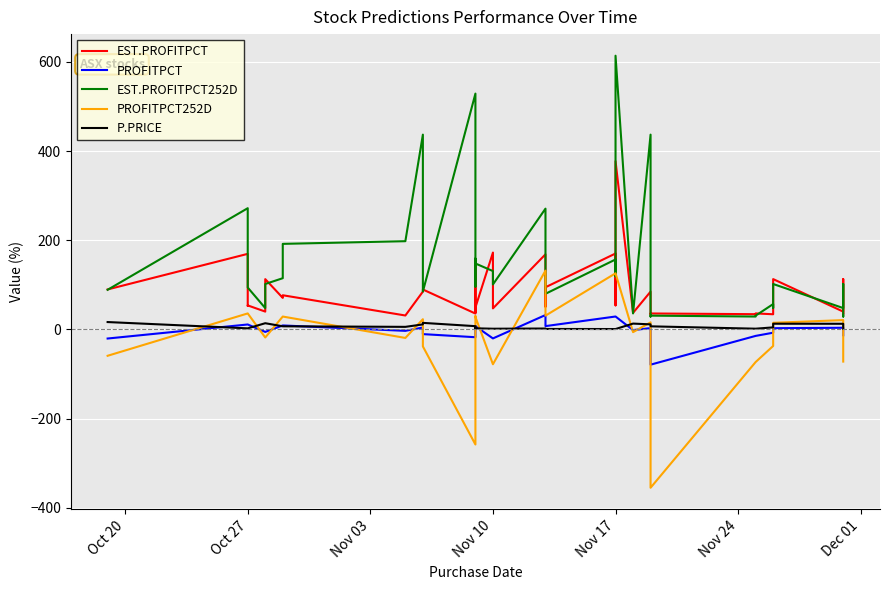

What are all the series names shown in the legend?

EST.PROFITPCT, PROFITPCT, EST.PROFITPCT252D, PROFITPCT252D, P.PRICE